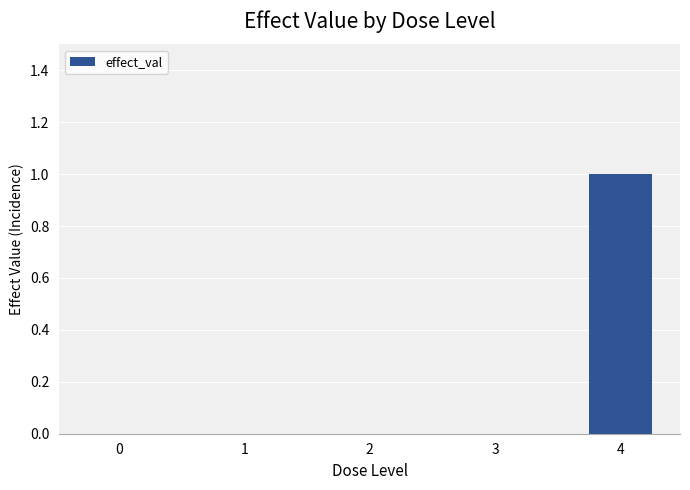

What is the change in value from 3 to 4?

+1